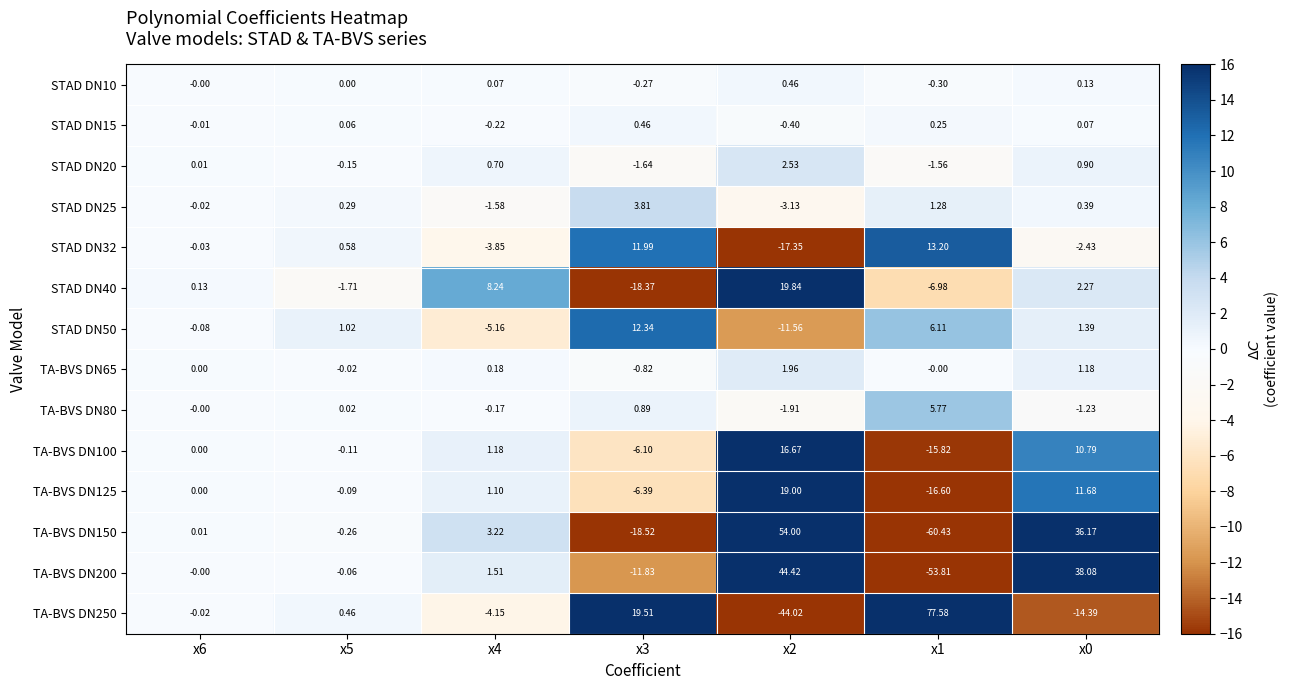

Between x4 and x2, which series saw the biggest shift?

TA-BVS DN150